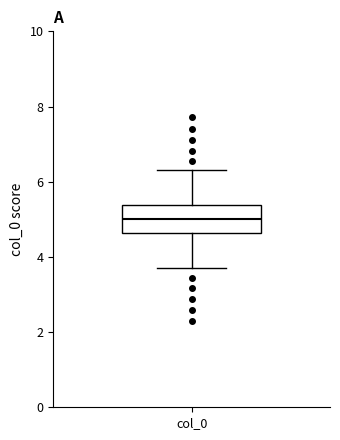

Read this box plot against the y-axis: the position of the median line, the range covered by the box, and the ends of both whiskers. The values are not printed on the chart, so give them approximately, as read against the axis.

median 5.0, box 4.6 to 5.4, whiskers 3.6 to 6.4